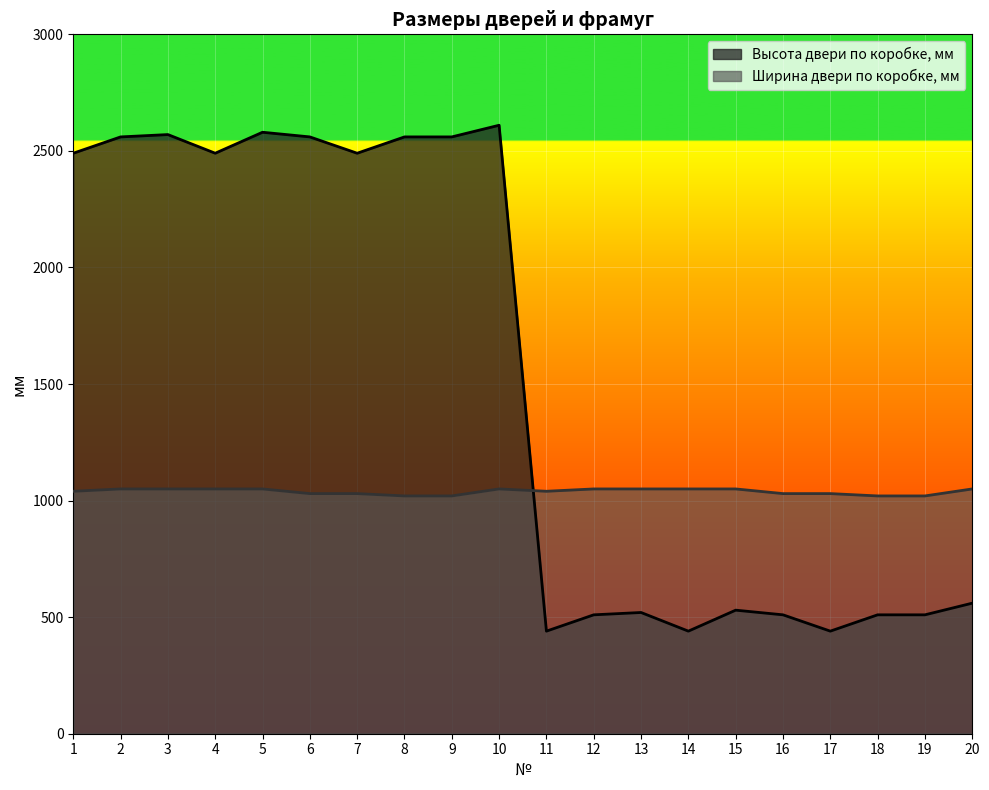

What is the total value across all series at 14?

1490